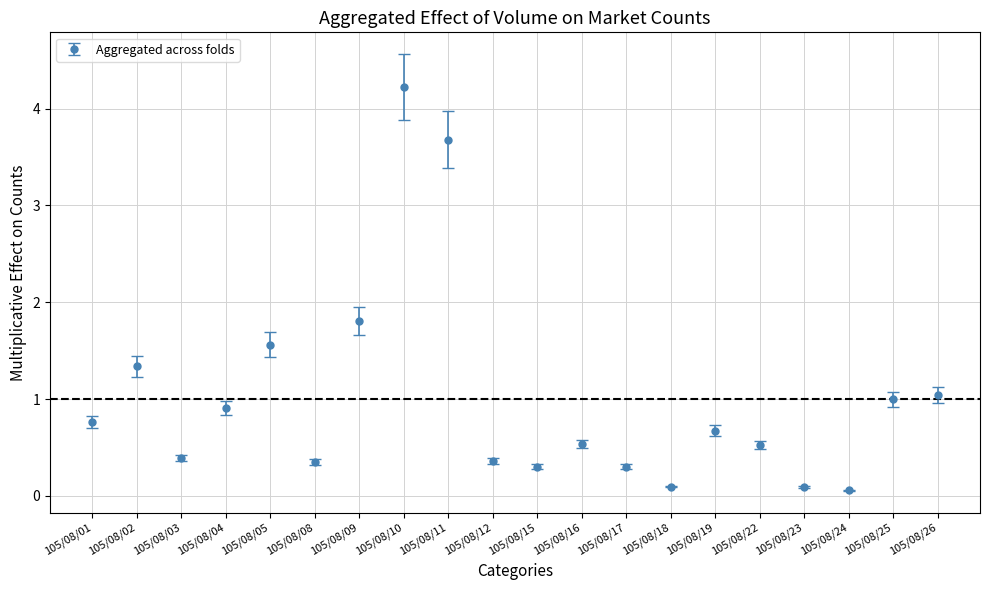

What is the difference between the maximum and minimum values?

4.2